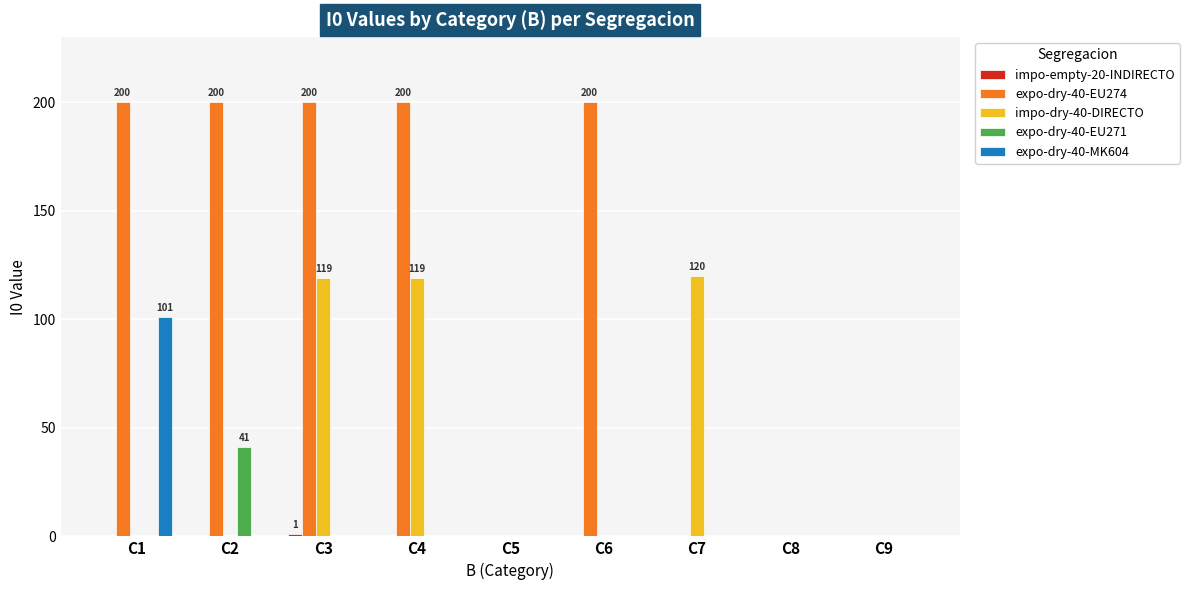

Are the bars horizontal?

No